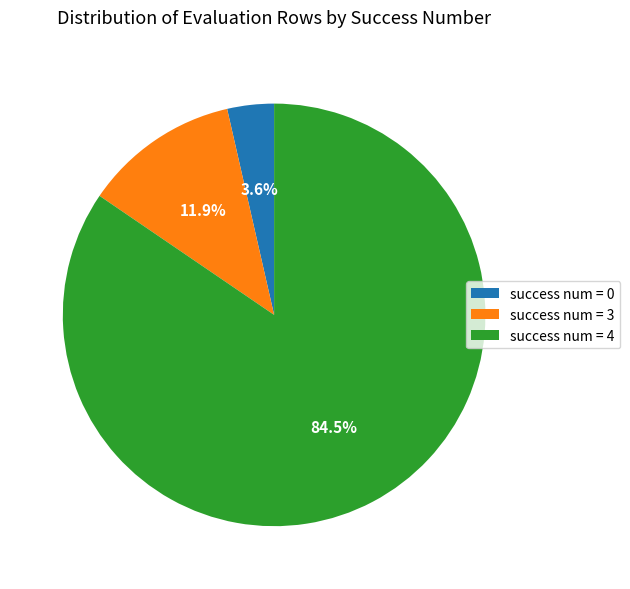

How many slices are in this pie chart?

3